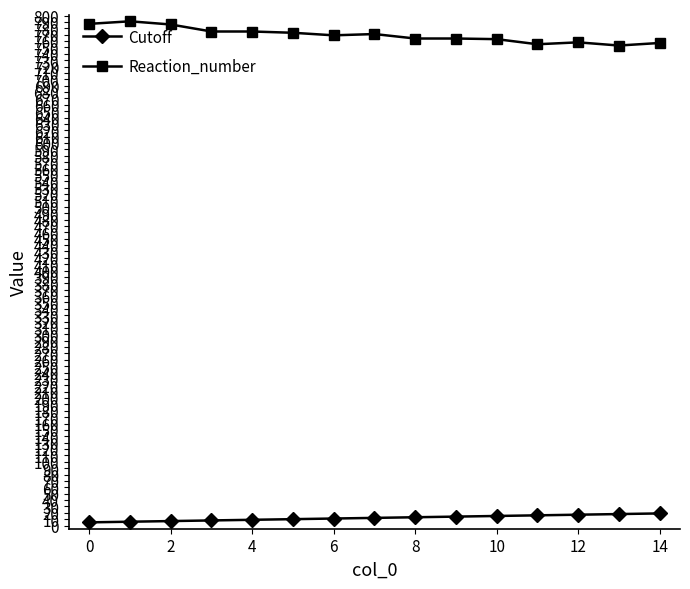

Rank the series by their average value, from highest to lowest.

Reaction_number, Cutoff